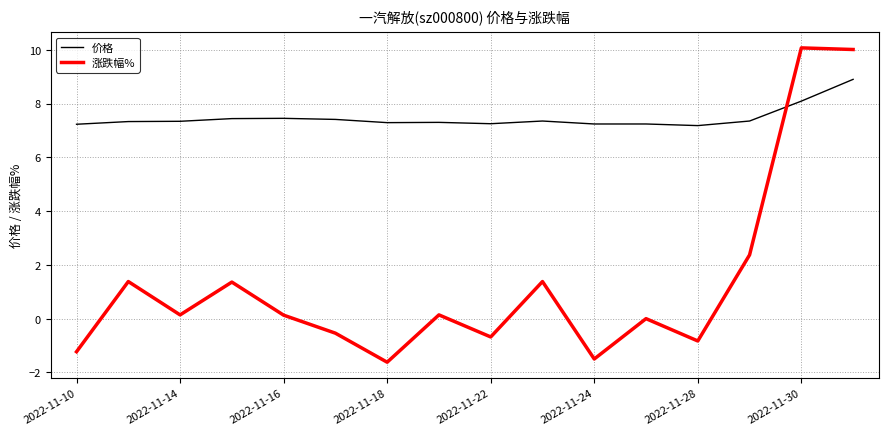

Which series has the largest total across all categories?

价格